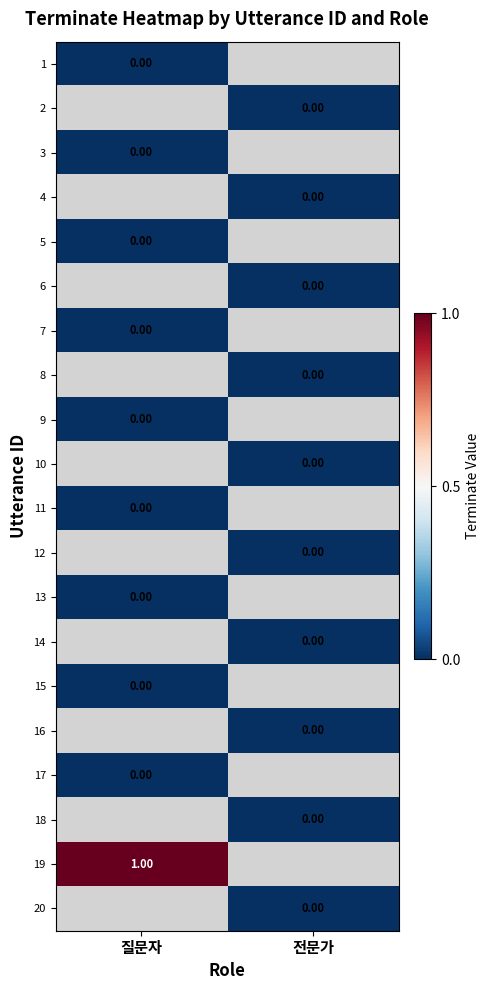

What is the spread (max minus min) of values at 질문자?

1.0